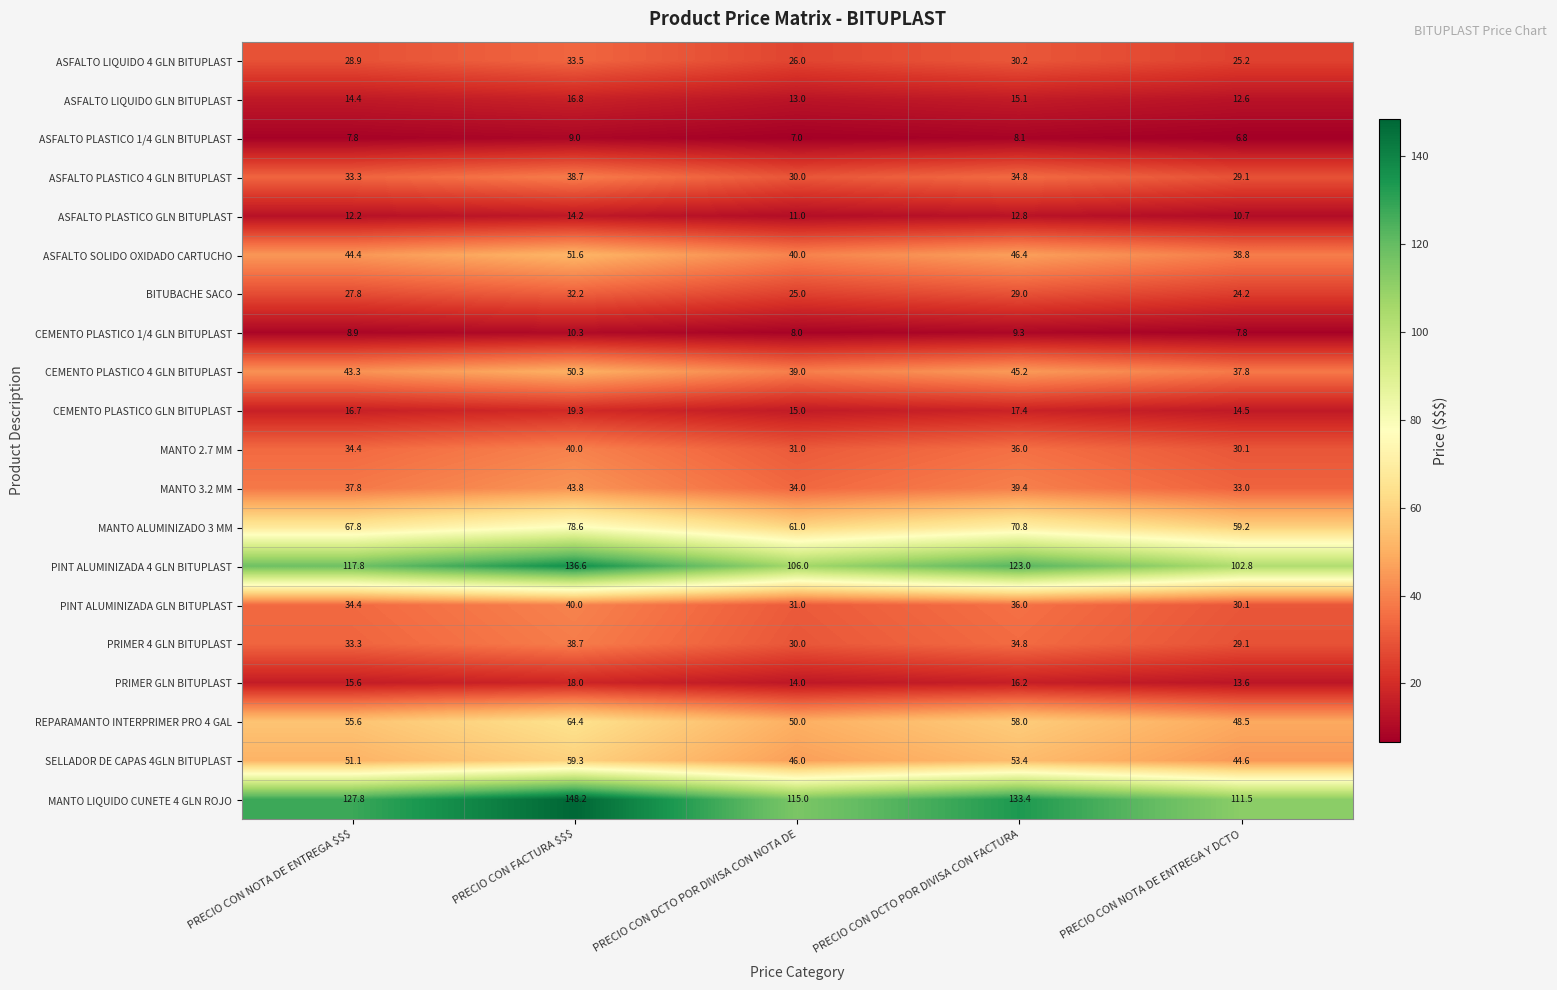

What is the average value of the BITUBACHE SACO series?

27.6